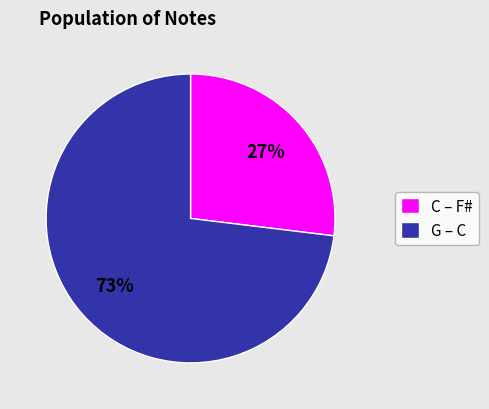

Which category has the smallest portion of the pie?

C – F#